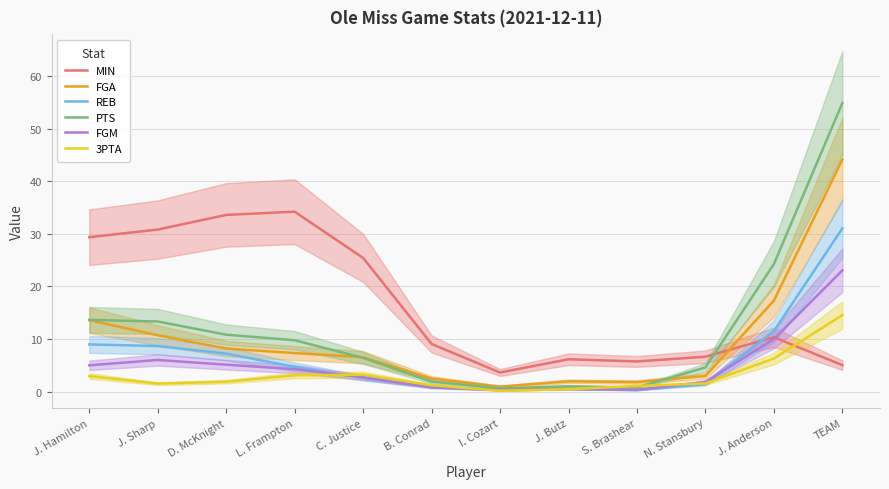

Is it true that PTS equals 15.7 at D. McKnight?

False